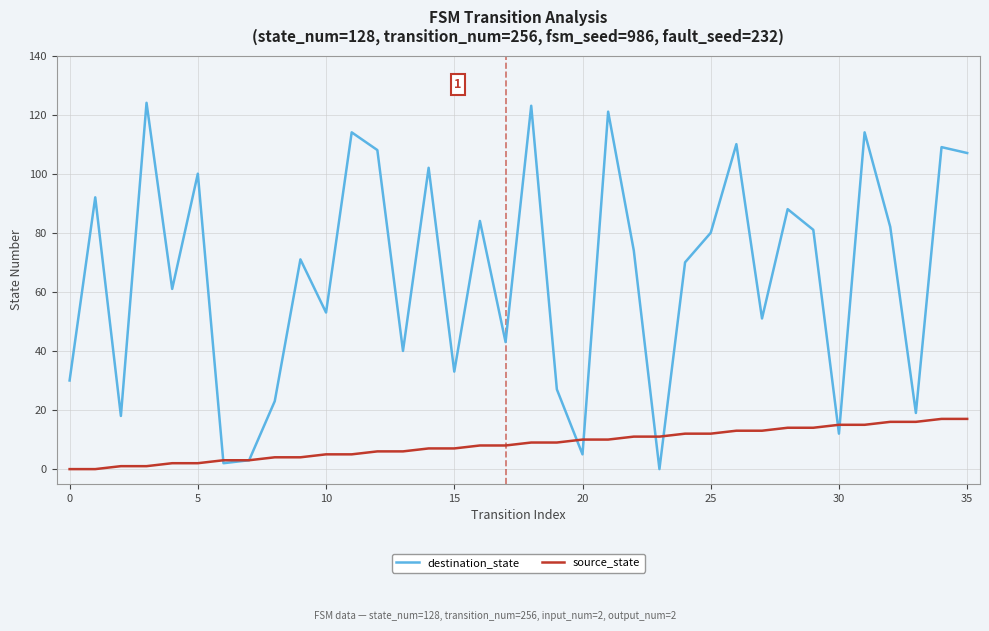

Which series has the widest spread of values?

destination_state